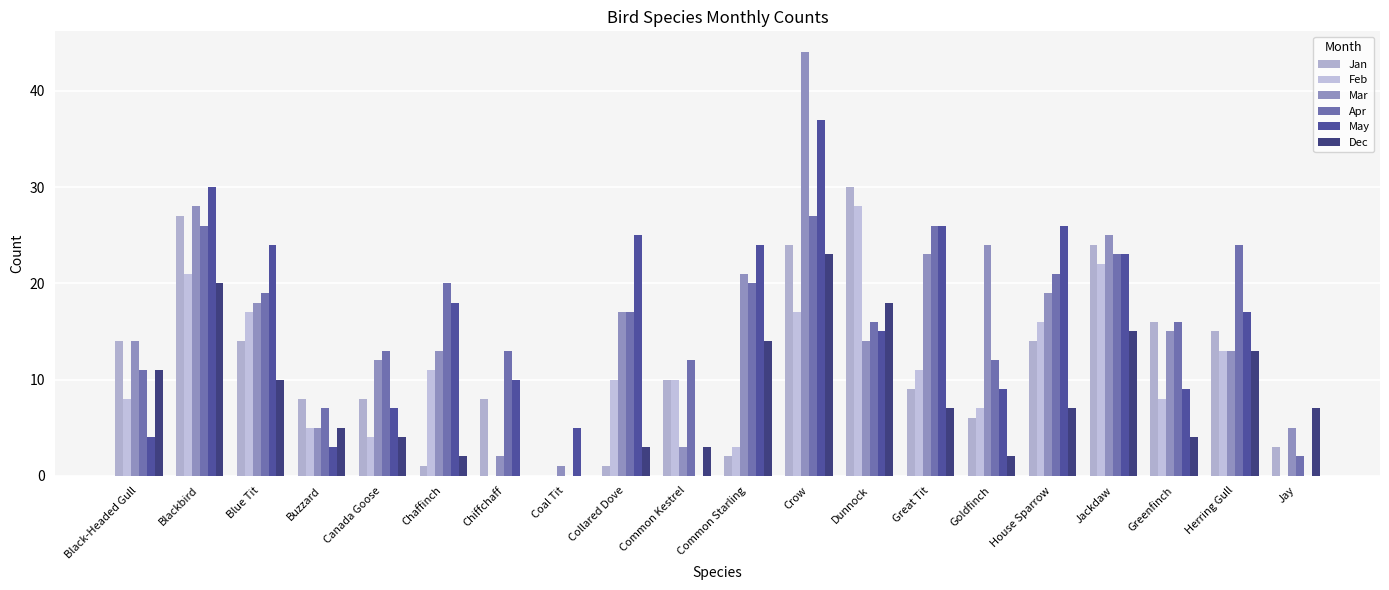

Are the bars horizontal?

No